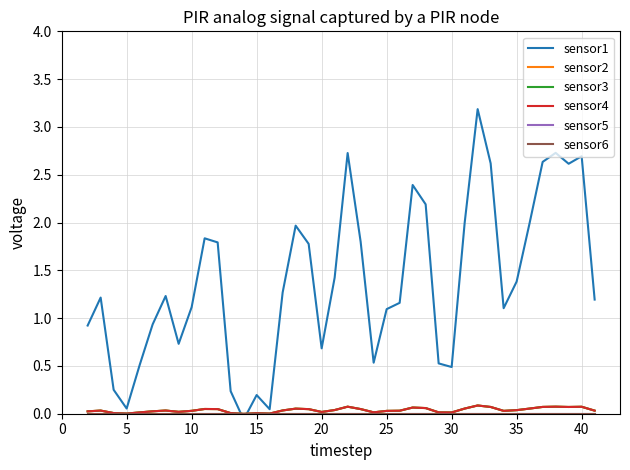

True or false: sensor1 has more than 0 points higher than both neighbors.

True